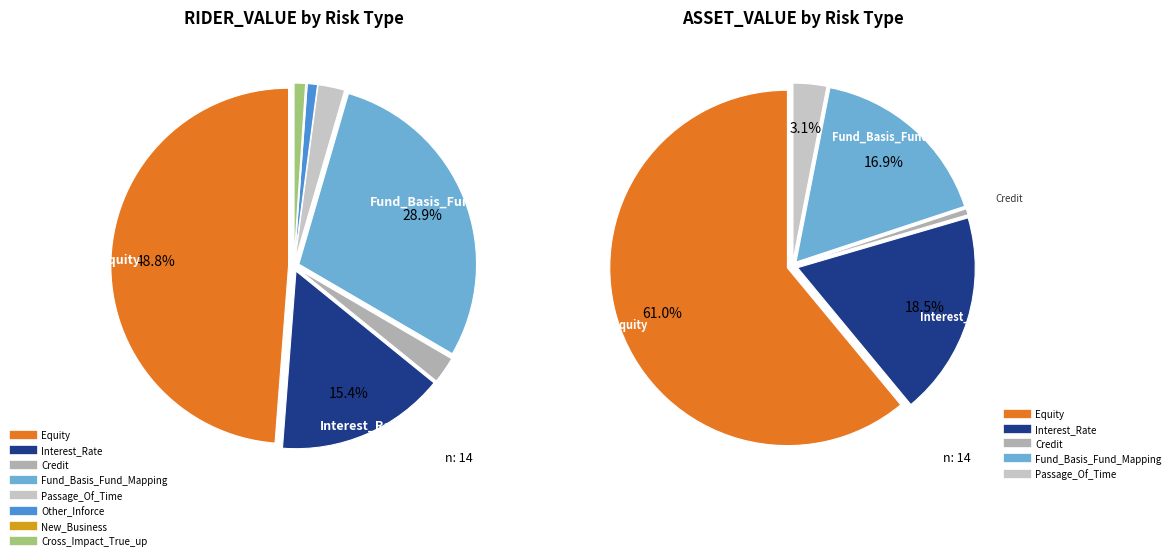

To the nearest percent, what is the difference between the largest and smallest slice percentages?

49%